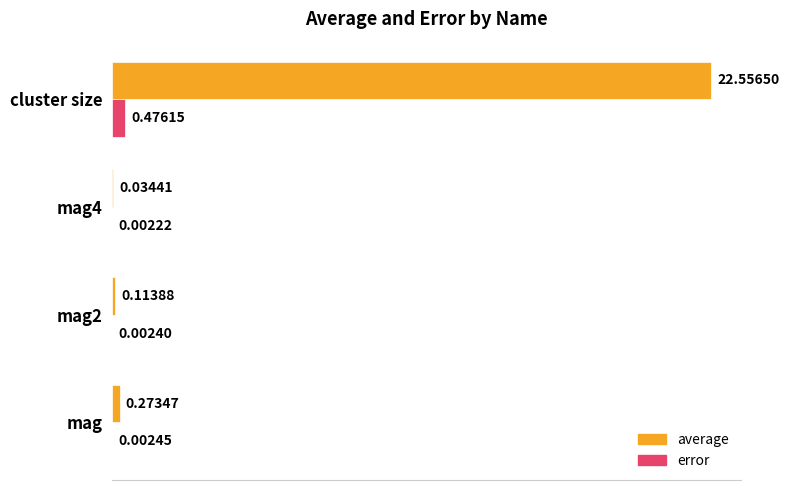

At which label does error reach its peak?

cluster size